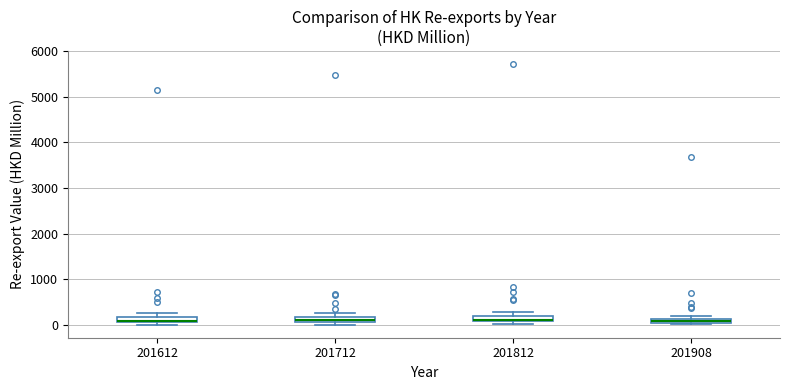

Where is the upper edge of the box at x = 201712 on the y-axis? The values are not printed on the chart, so give them approximately, as read against the axis.

200